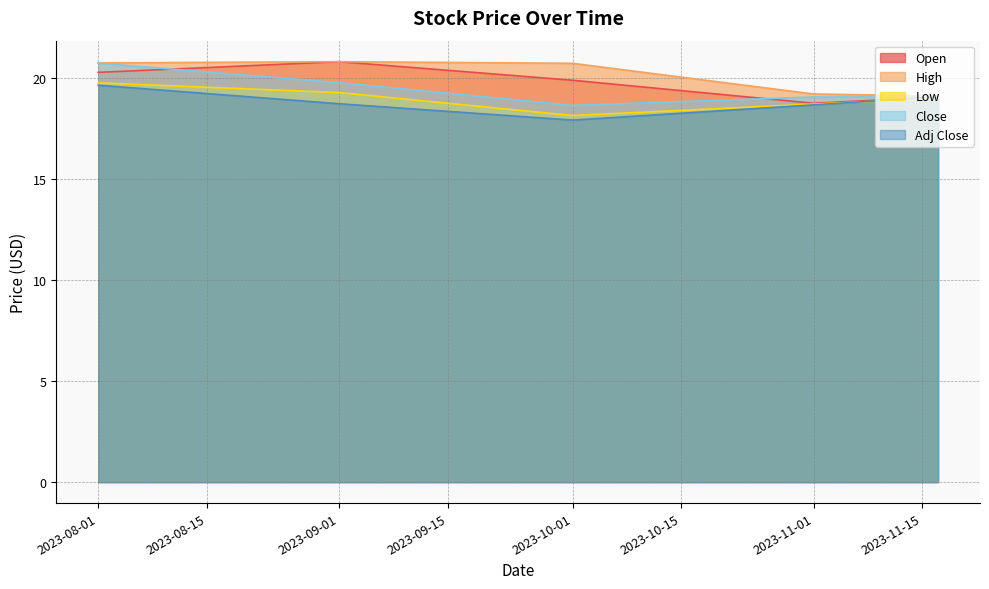

What is the total value across all series at 2023-11-17?

95.4